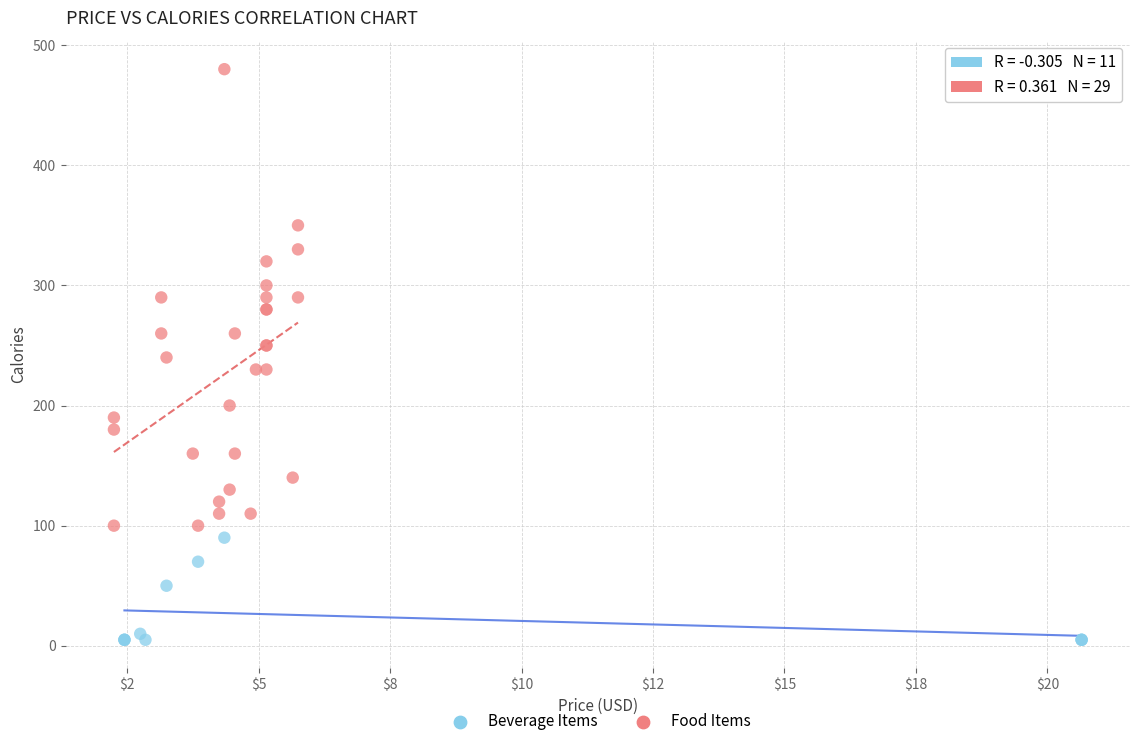

Which series has the largest Y range (max minus min)?

Food Items